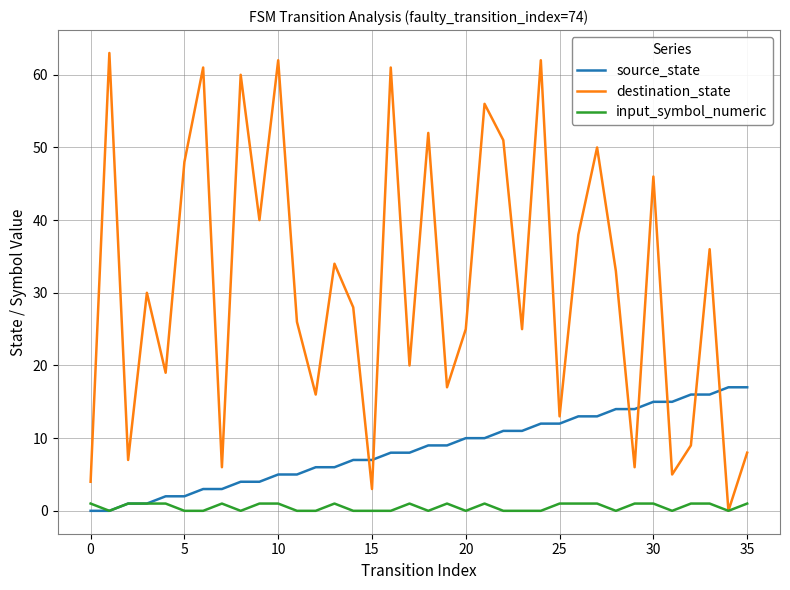

True or false: destination_state and source_state intersect in this chart.

True